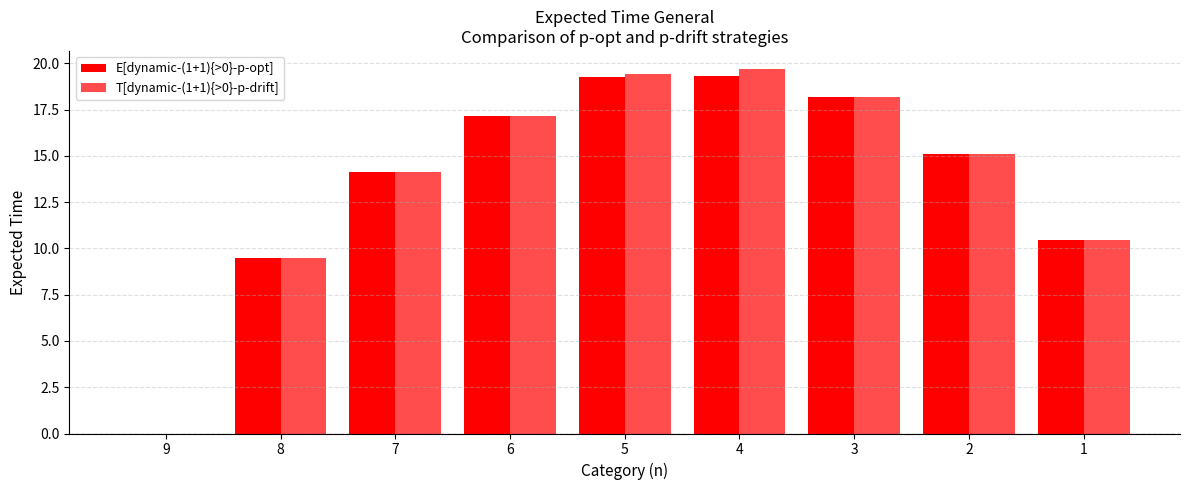

What is the spread (max minus min) of values at 5?

0.2